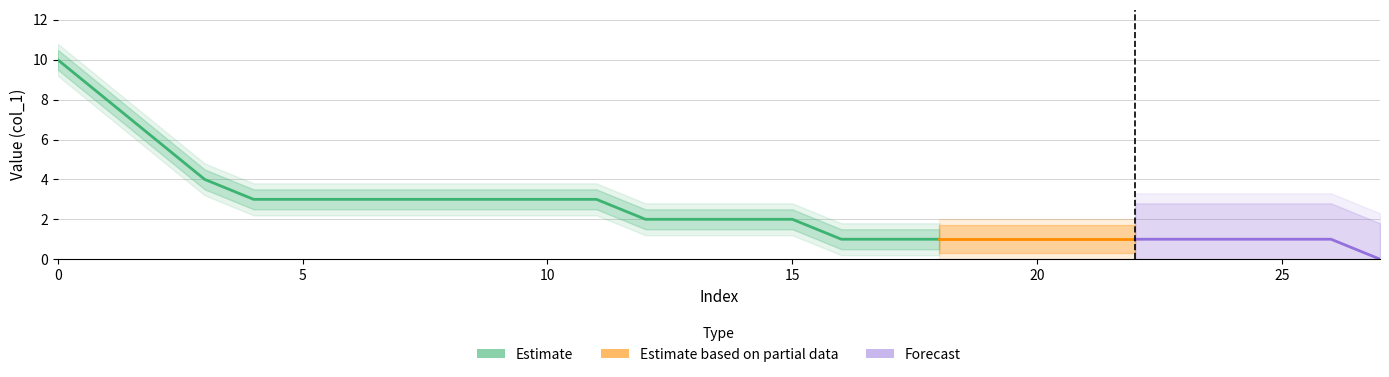

Rank the categories by value from lowest to highest.

27, 16, 17, 18, 19, 20, 21, 22, 23, 24, 25, 26, 12, 13, 14, 15, 4, 5, 6, 7, 8, 9, 10, 11, 3, 2, 1, 0